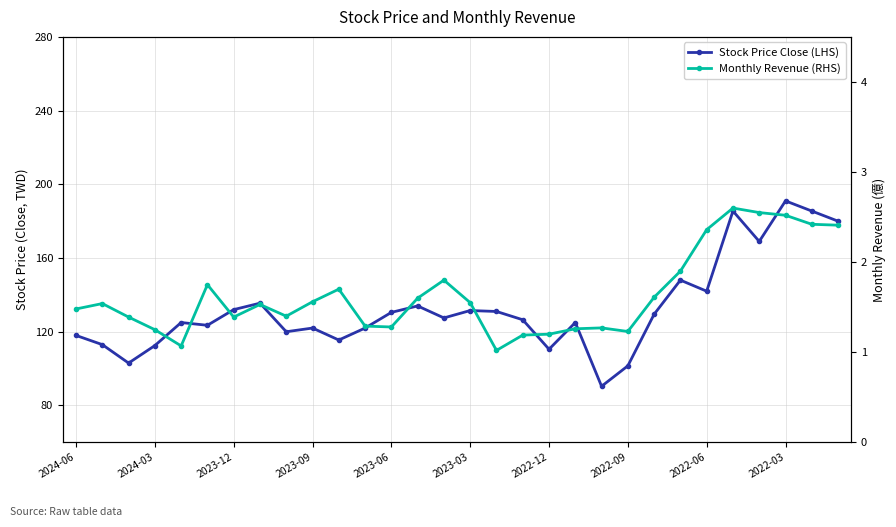

What is the difference between the second highest and minimum values in the Monthly Revenue (RHS) series?

1.5